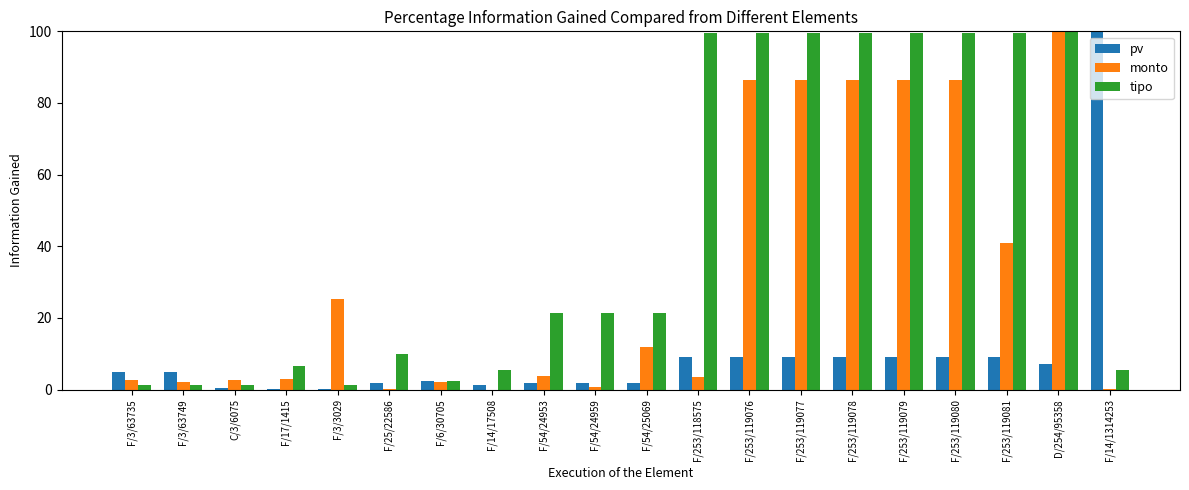

The pv series shows 13.4 at F/253/119076. True or false?

False